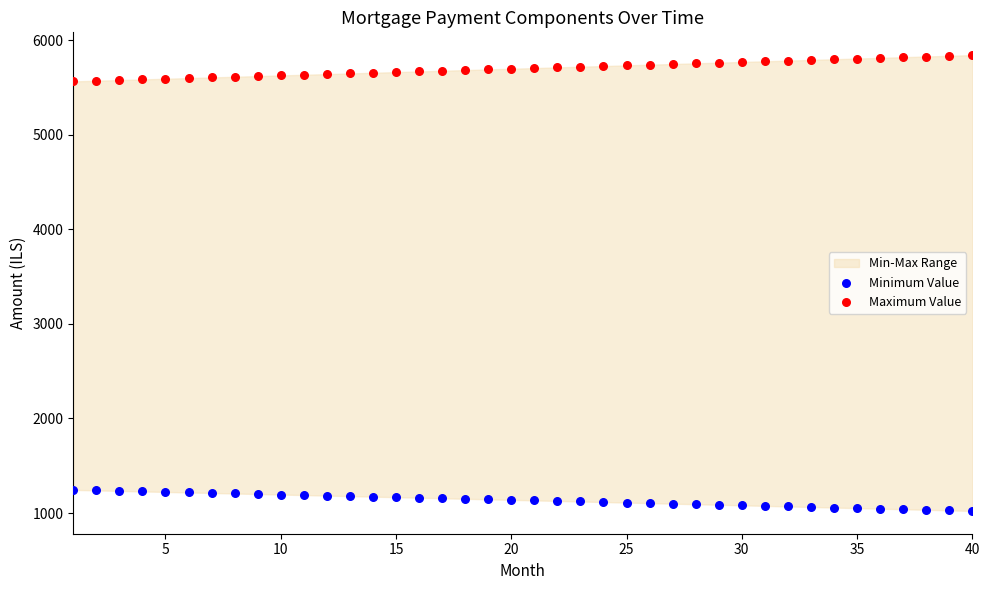

What is the X range (max minus min) for the scatter plot?

39.0